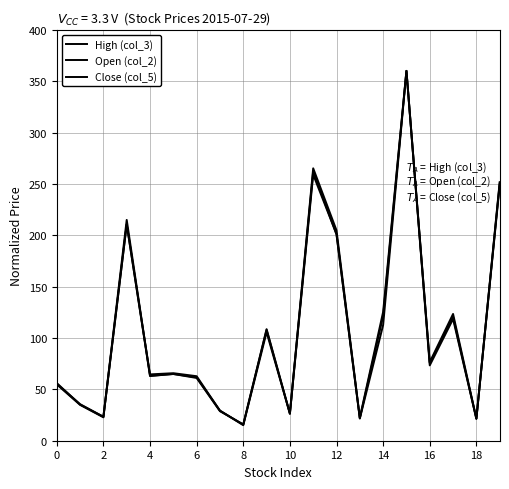

Which category has the highest value across all series?

15